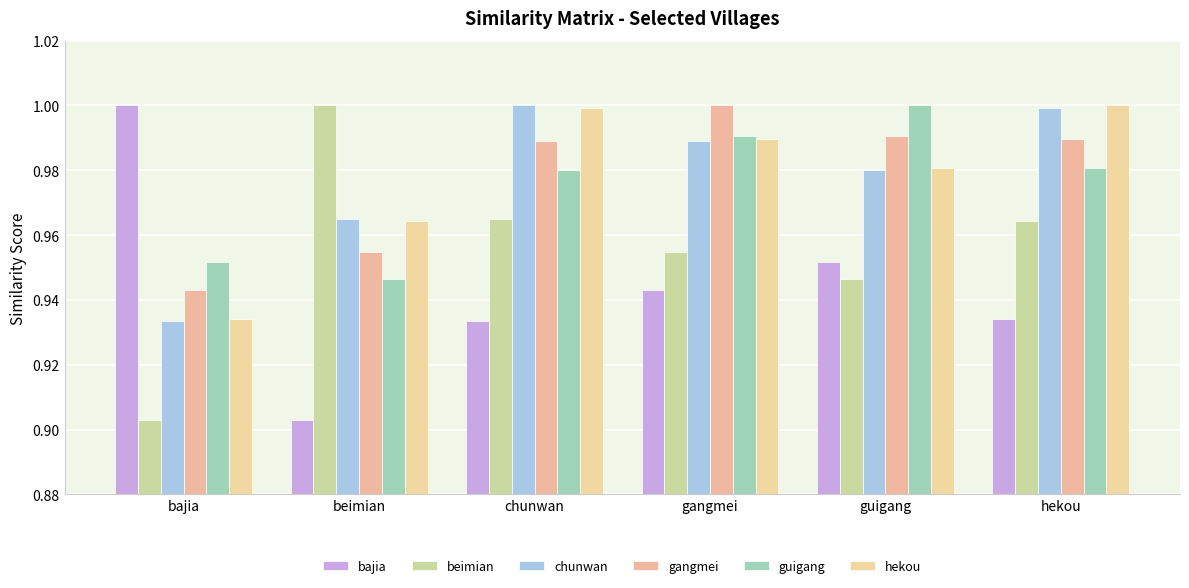

What is the total value across all series at hekou?

5.9